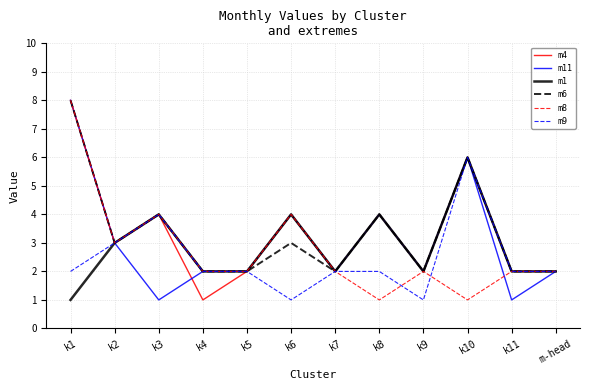

What are all the series names shown in the legend?

m4, m11, m1, m6, m8, m9